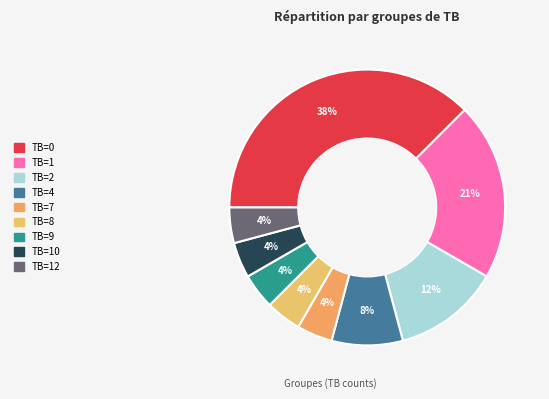

How many slices are in this pie chart?

9